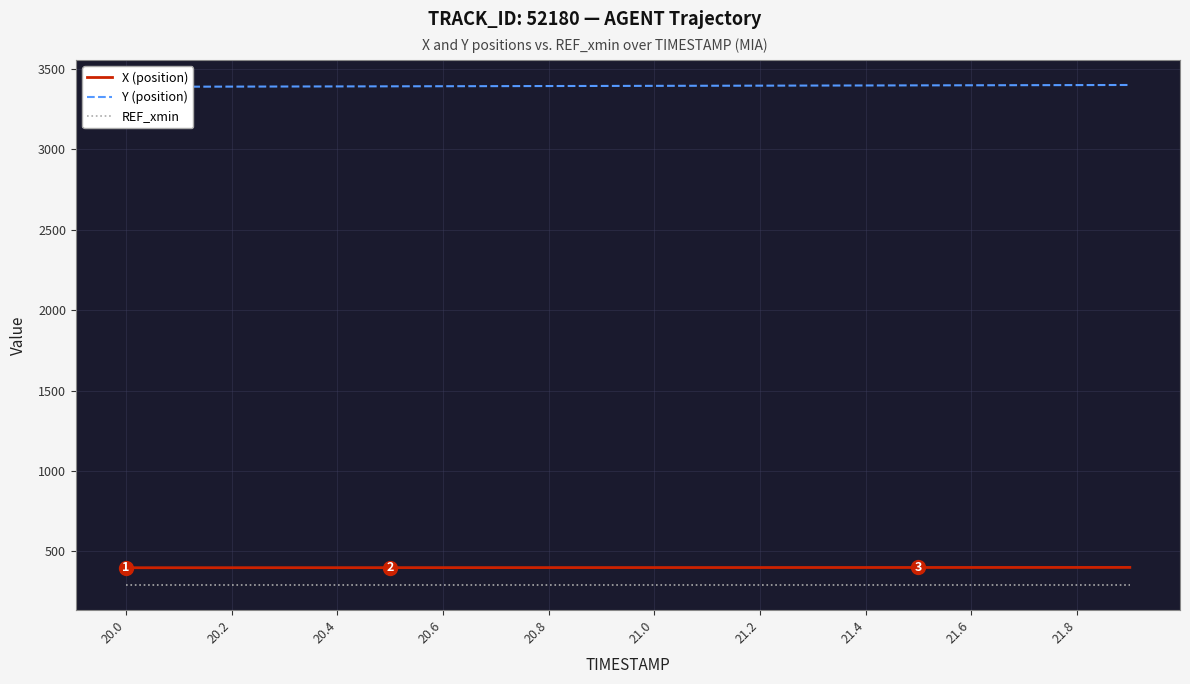

List the series in order of their peak value, highest first.

Y (position), X (position), REF_xmin